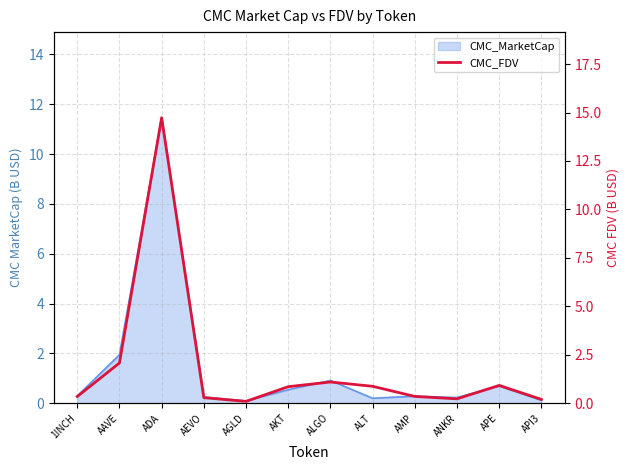

Reading left to right, list all the values displayed in this chart.

0.3	2.1	14.7	0.3	0.1	0.9	1.1	0.9	0.4	0.2	0.9	0.2